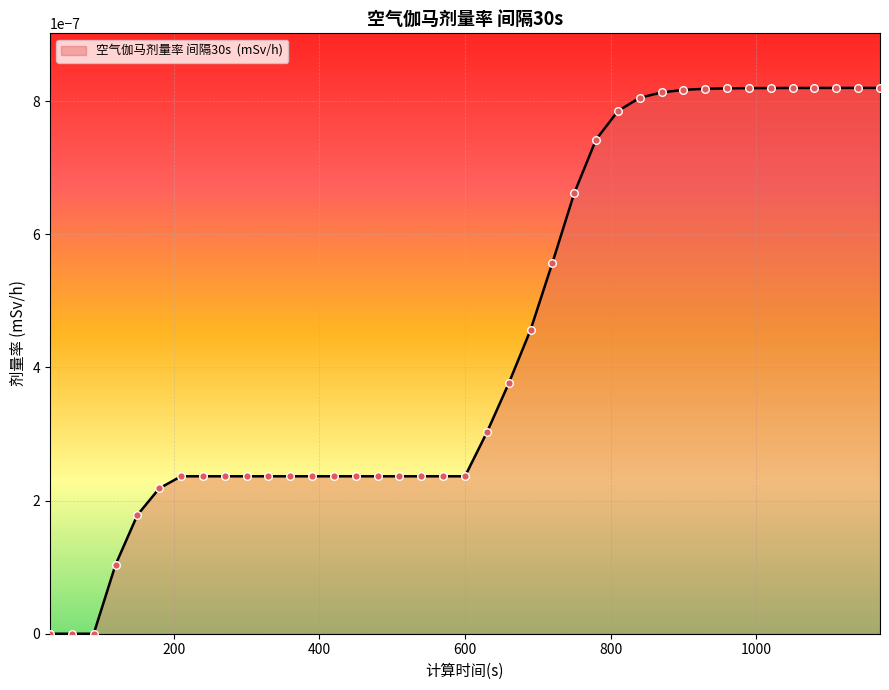

Does the chart have visible grid lines?

Yes